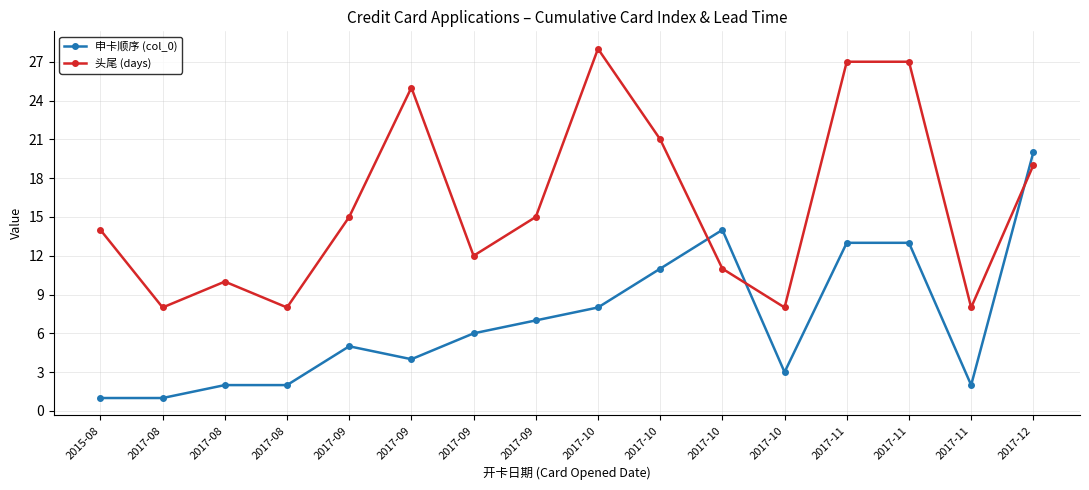

True or false: 头尾 (days) has a value of 19 at 2017-12.

True